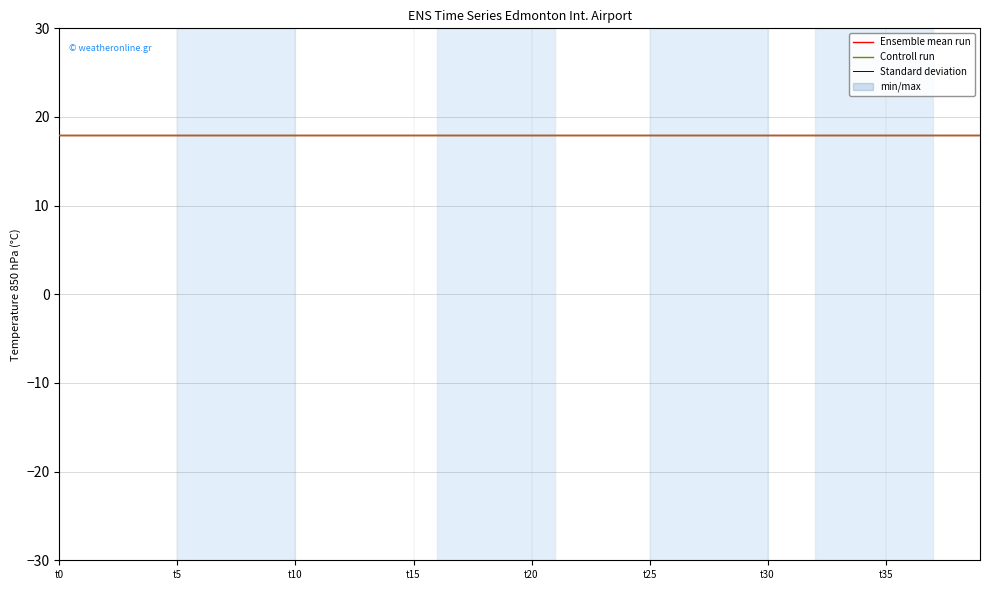

True or false: Controll run and Standard deviation cross at least once.

False